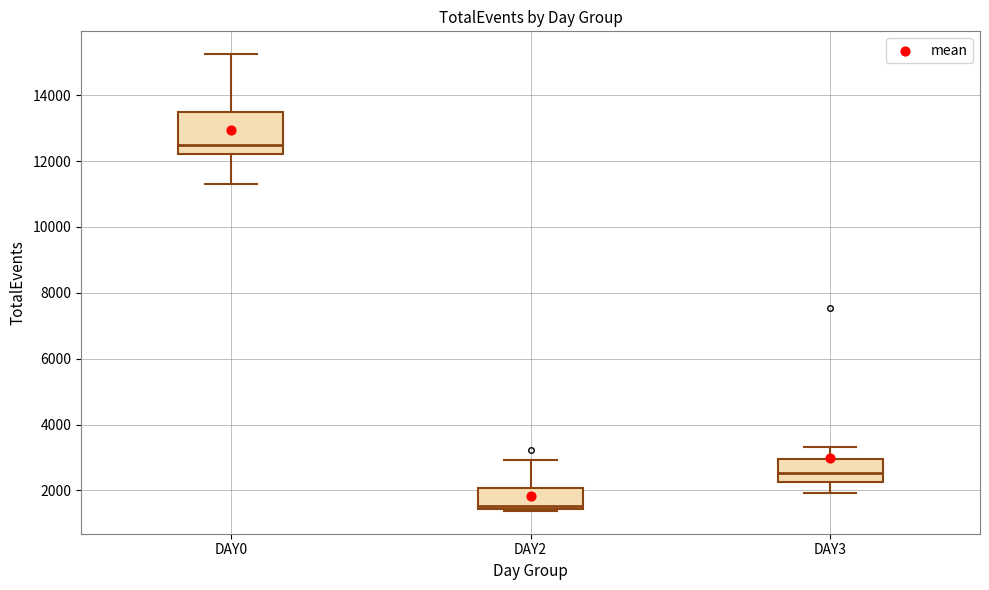

Where does the median line of the box for DAY0 sit on the y-axis? The values are not printed on the chart, so give them approximately, as read against the axis.

12400